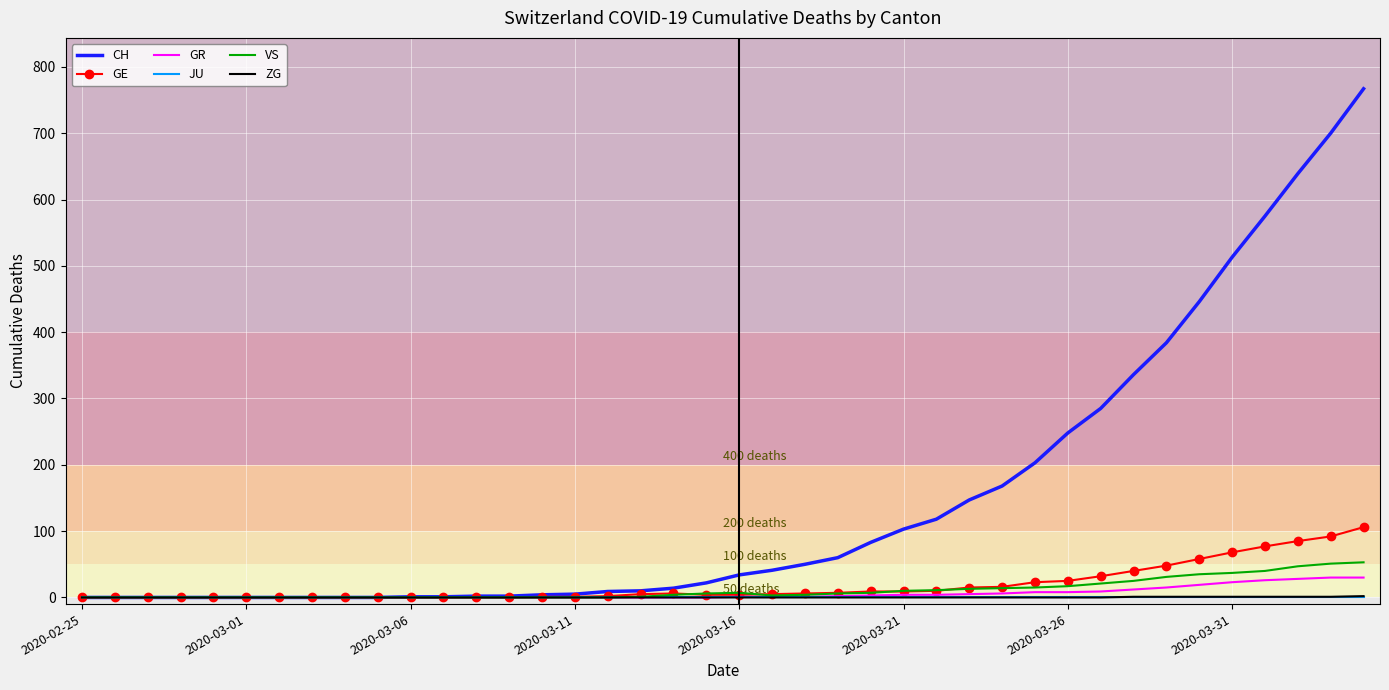

What is the maximum value shown in the chart?

767